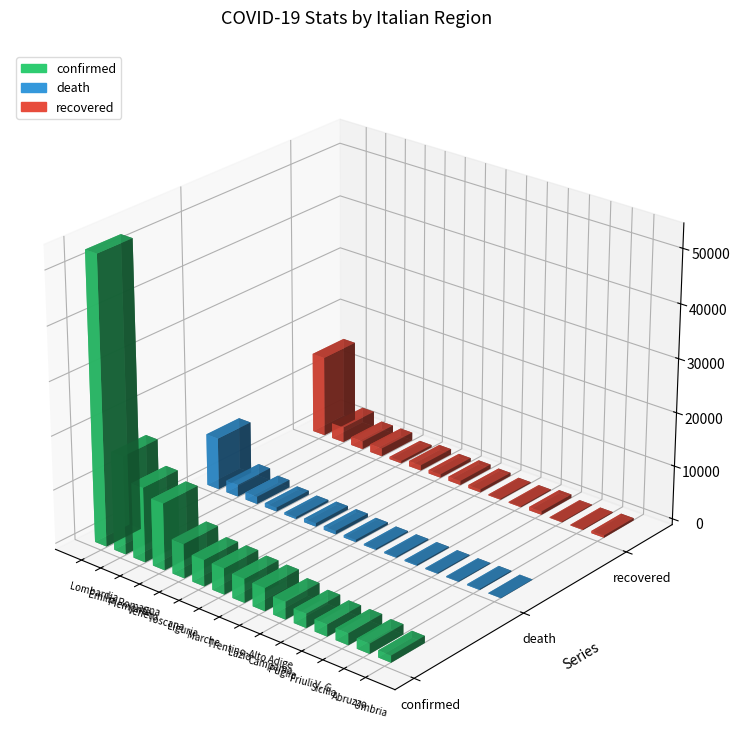

At which label does confirmed reach its minimum?

Umbria